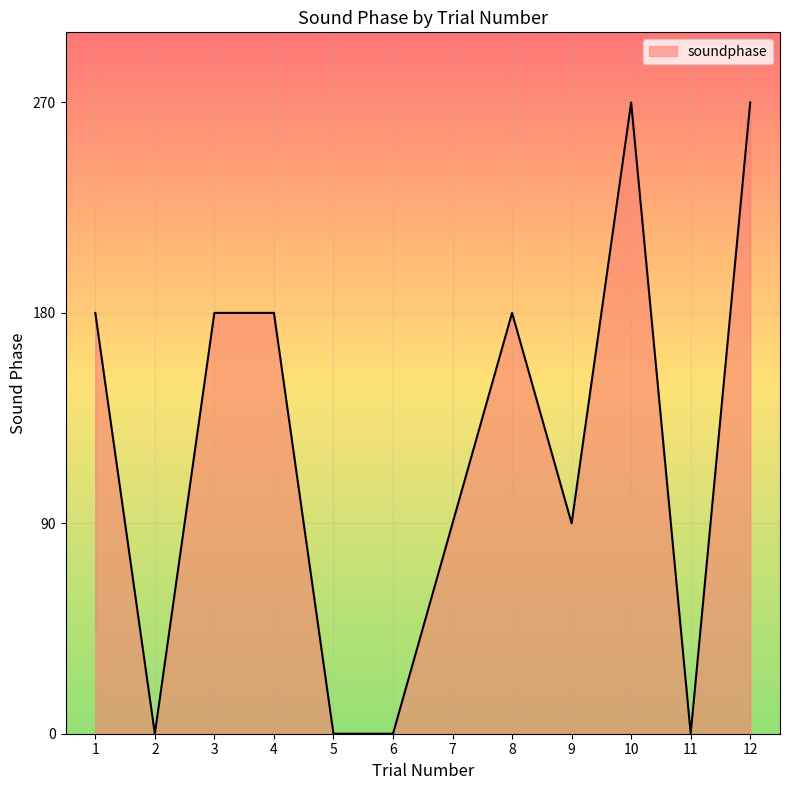

True or false: there are more than 1 points higher than both neighbors.

True